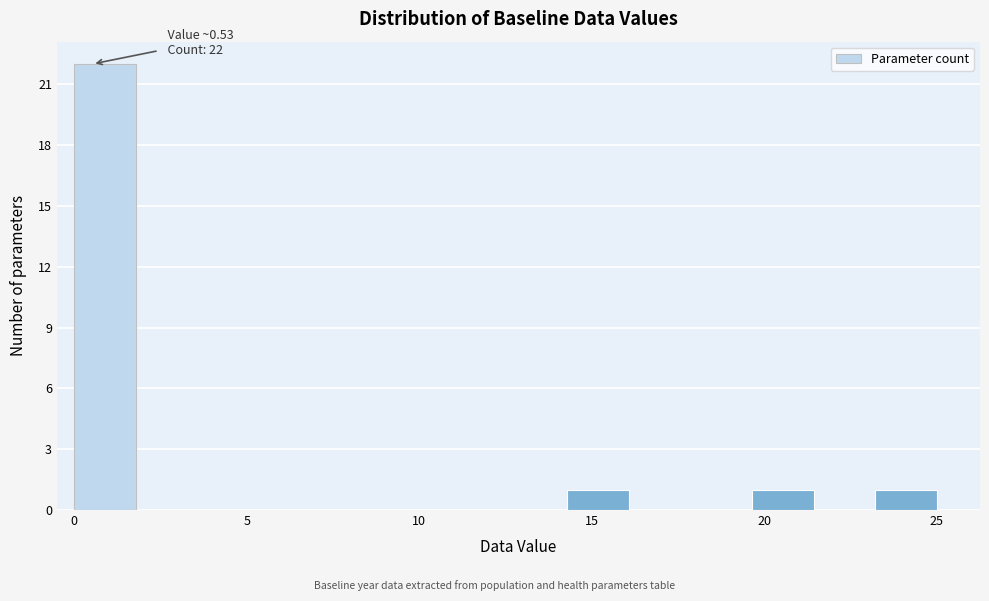

Read against the x-axis, roughly where is the centre of the tallest bar?

1.0